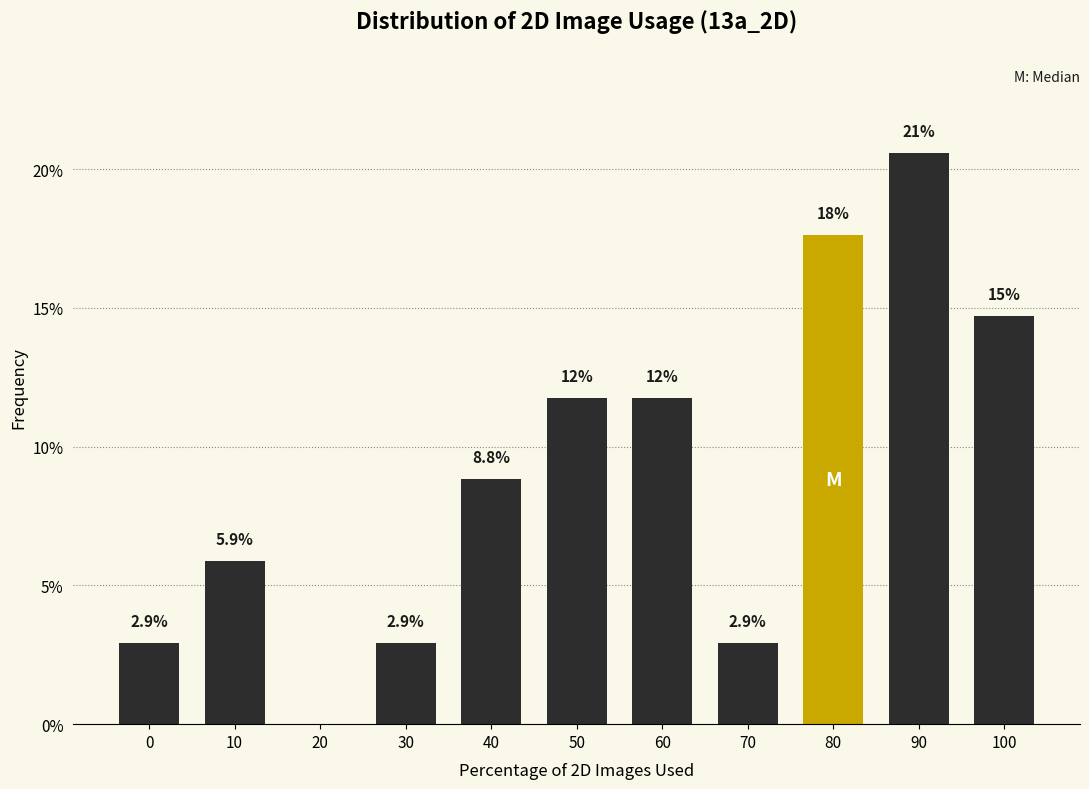

Reading left to right, transcribe all the data shown in this chart.

0=2.9	10=5.9	20=0.0	30=2.9	40=8.8	50=11.8	60=11.8	70=2.9	80=17.6	90=20.6	100=14.7